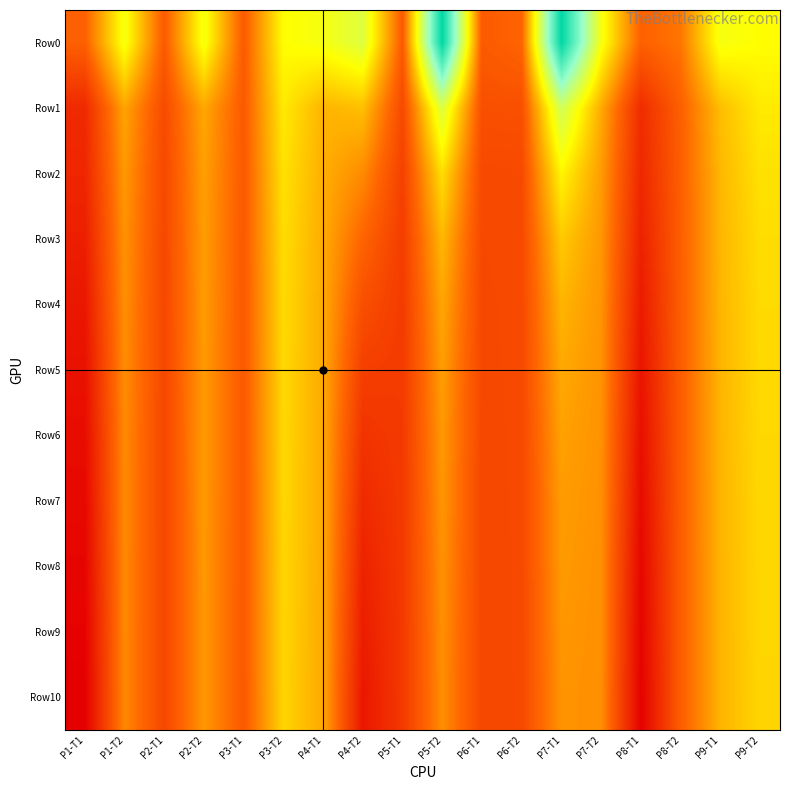

Reading left to right, list all the values displayed in this chart.

Row0: P1-T1=1.5	P1-T2=4.5	P2-T1=1.3	P2-T2=4.5	P3-T1=1.3	P3-T2=4.2	P4-T1=4.5	P4-T2=5.1	P5-T1=1.3	P5-T2=9.5	P6-T1=1.3	P6-T2=1.6	P7-T1=9.5	P7-T2=4.5	P8-T1=1.5	P8-T2=1.9	P9-T1=4.5	P9-T2=4.2
Row1: P1-T1=0.1	P1-T2=2.7	P2-T1=0.9	P2-T2=2.8	P3-T1=1.3	P3-T2=3.9	P4-T1=3.0	P4-T2=3.2	P5-T1=0.9	P5-T2=5.1	P6-T1=1.0	P6-T2=1.1	P7-T1=5.4	P7-T2=2.8	P8-T1=0.1	P8-T2=1.5	P9-T1=3.1	P9-T2=3.9
Row2: P1-T1=-0.0	P1-T2=2.5	P2-T1=0.9	P2-T2=2.6	P3-T1=1.3	P3-T2=3.8	P4-T1=2.9	P4-T2=2.3	P5-T1=0.7	P5-T2=3.7	P6-T1=0.9	P6-T2=0.9	P7-T1=4.1	P7-T2=2.6	P8-T1=0.0	P8-T2=1.4	P9-T1=3.0	P9-T2=3.8
Row3: P1-T1=-0.2	P1-T2=2.4	P2-T1=0.8	P2-T2=2.6	P3-T1=1.3	P3-T2=3.7	P4-T1=2.8	P4-T2=1.6	P5-T1=0.6	P5-T2=3.0	P6-T1=0.9	P6-T2=0.9	P7-T1=3.3	P7-T2=2.5	P8-T1=-0.1	P8-T2=1.4	P9-T1=3.0	P9-T2=3.7
Row4: P1-T1=-0.4	P1-T2=2.3	P2-T1=0.8	P2-T2=2.6	P3-T1=1.3	P3-T2=3.6	P4-T1=2.8	P4-T2=1.0	P5-T1=0.5	P5-T2=2.7	P6-T1=0.9	P6-T2=0.9	P7-T1=3.0	P7-T2=2.4	P8-T1=-0.3	P8-T2=1.4	P9-T1=3.0	P9-T2=3.6
Row5: P1-T1=-0.6	P1-T2=2.3	P2-T1=0.8	P2-T2=2.5	P3-T1=1.3	P3-T2=3.6	P4-T1=2.8	P4-T2=0.6	P5-T1=0.5	P5-T2=2.6	P6-T1=0.9	P6-T2=0.9	P7-T1=2.8	P7-T2=2.4	P8-T1=-0.5	P8-T2=1.4	P9-T1=3.0	P9-T2=3.6
Row6: P1-T1=-0.7	P1-T2=2.3	P2-T1=0.8	P2-T2=2.5	P3-T1=1.3	P3-T2=3.6	P4-T1=2.8	P4-T2=0.3	P5-T1=0.5	P5-T2=2.5	P6-T1=0.8	P6-T2=0.9	P7-T1=2.7	P7-T2=2.4	P8-T1=-0.6	P8-T2=1.4	P9-T1=3.0	P9-T2=3.6
Row7: P1-T1=-0.8	P1-T2=2.3	P2-T1=0.8	P2-T2=2.5	P3-T1=1.3	P3-T2=3.6	P4-T1=2.8	P4-T2=0.1	P5-T1=0.5	P5-T2=2.5	P6-T1=0.8	P6-T2=0.9	P7-T1=2.6	P7-T2=2.4	P8-T1=-0.7	P8-T2=1.4	P9-T1=3.0	P9-T2=3.6
Row8: P1-T1=-0.9	P1-T2=2.2	P2-T1=0.8	P2-T2=2.5	P3-T1=1.3	P3-T2=3.6	P4-T1=2.8	P4-T2=-0.1	P5-T1=0.5	P5-T2=2.4	P6-T1=0.8	P6-T2=0.9	P7-T1=2.5	P7-T2=2.4	P8-T1=-0.8	P8-T2=1.4	P9-T1=3.0	P9-T2=3.6
Row9: P1-T1=-1.0	P1-T2=2.2	P2-T1=0.8	P2-T2=2.5	P3-T1=1.3	P3-T2=3.5	P4-T1=2.8	P4-T2=-0.3	P5-T1=0.5	P5-T2=2.4	P6-T1=0.8	P6-T2=0.9	P7-T1=2.5	P7-T2=2.4	P8-T1=-0.9	P8-T2=1.4	P9-T1=3.0	P9-T2=3.6
Row10: P1-T1=-1.0	P1-T2=2.2	P2-T1=0.8	P2-T2=2.5	P3-T1=1.3	P3-T2=3.5	P4-T1=2.8	P4-T2=-0.4	P5-T1=0.5	P5-T2=2.3	P6-T1=0.8	P6-T2=0.9	P7-T1=2.4	P7-T2=2.3	P8-T1=-1.0	P8-T2=1.4	P9-T1=3.0	P9-T2=3.5